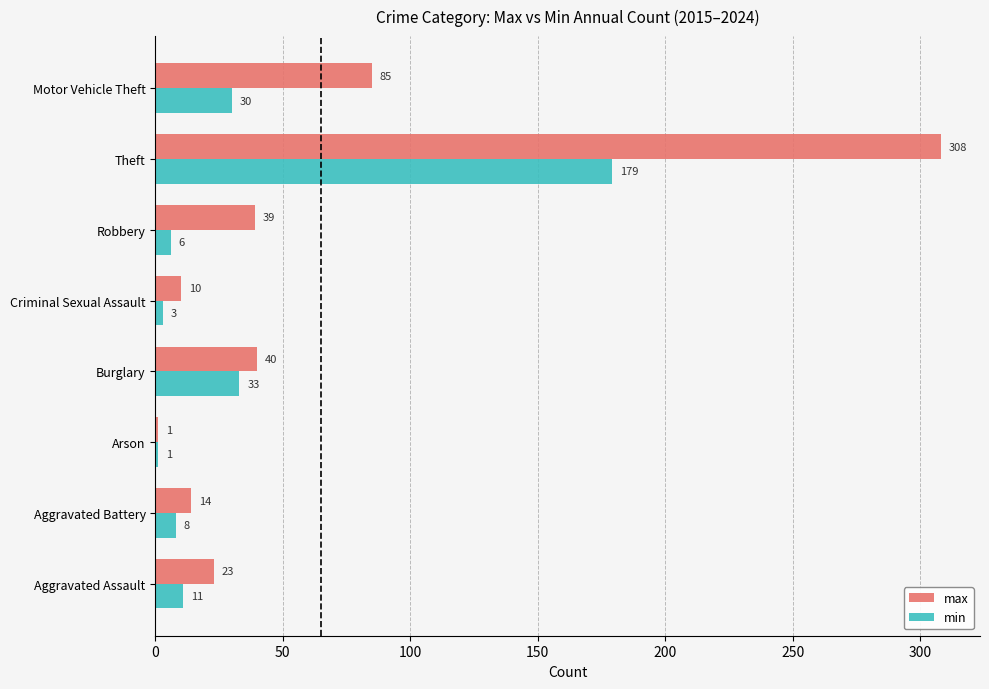

At which category is the sum across all series the highest?

Theft